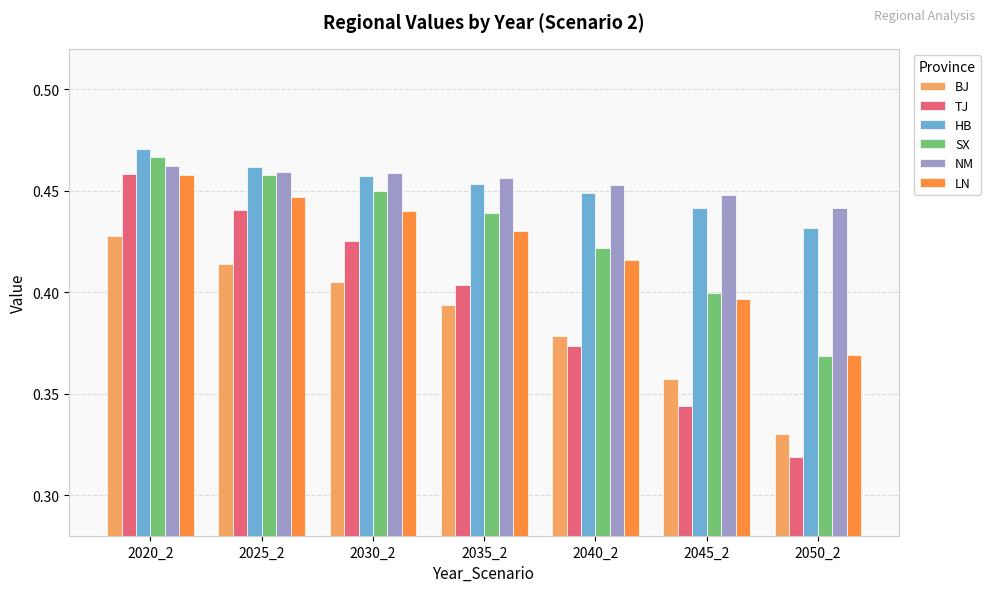

Is the value of TJ at 2045_2 greater than the value of BJ at 2020_2?

No